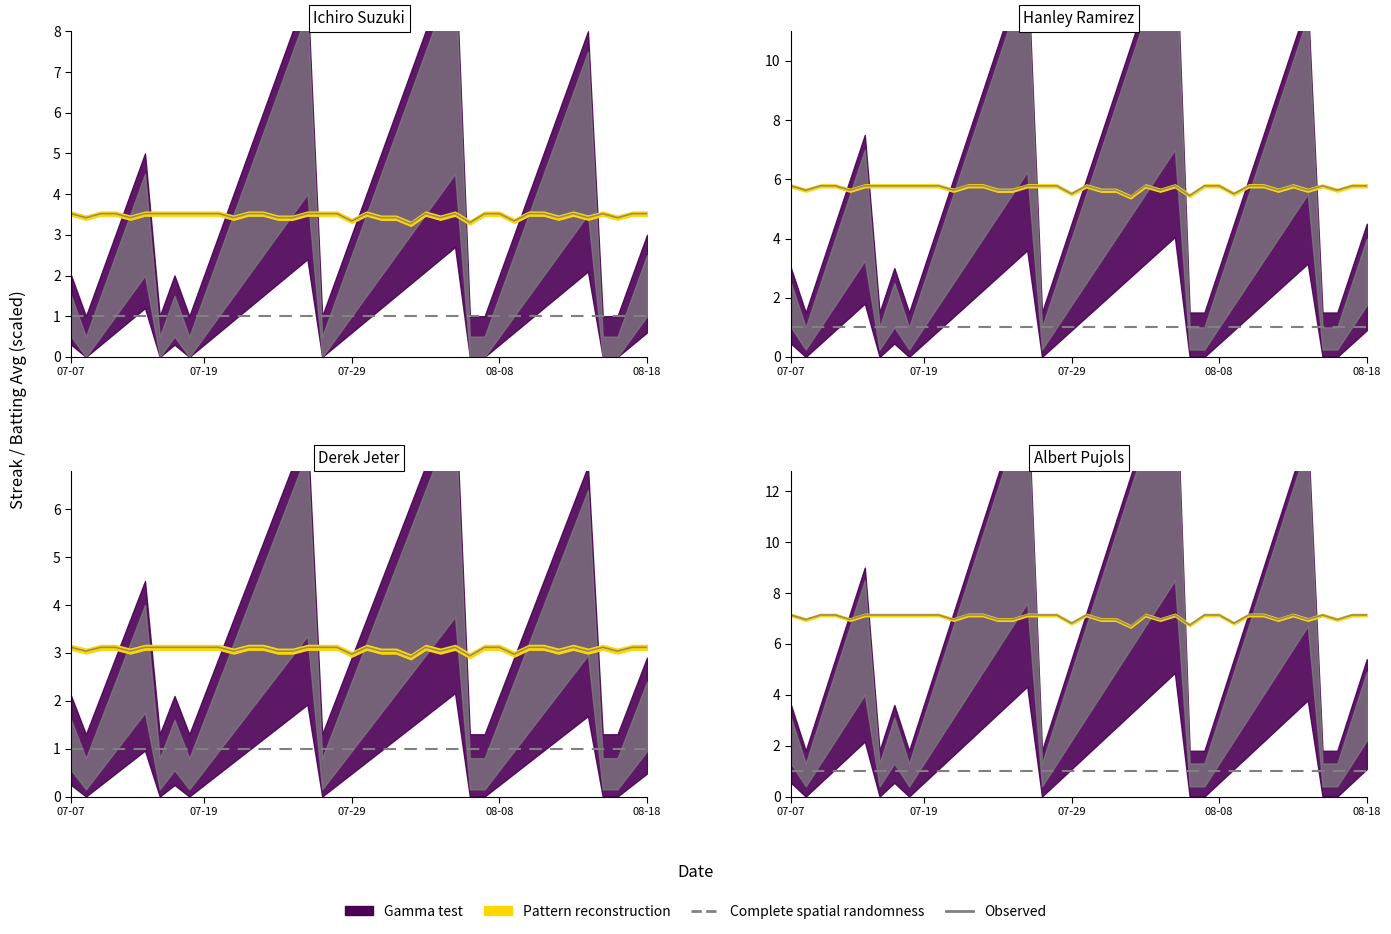

Where is the data nearest to the value 3?

23